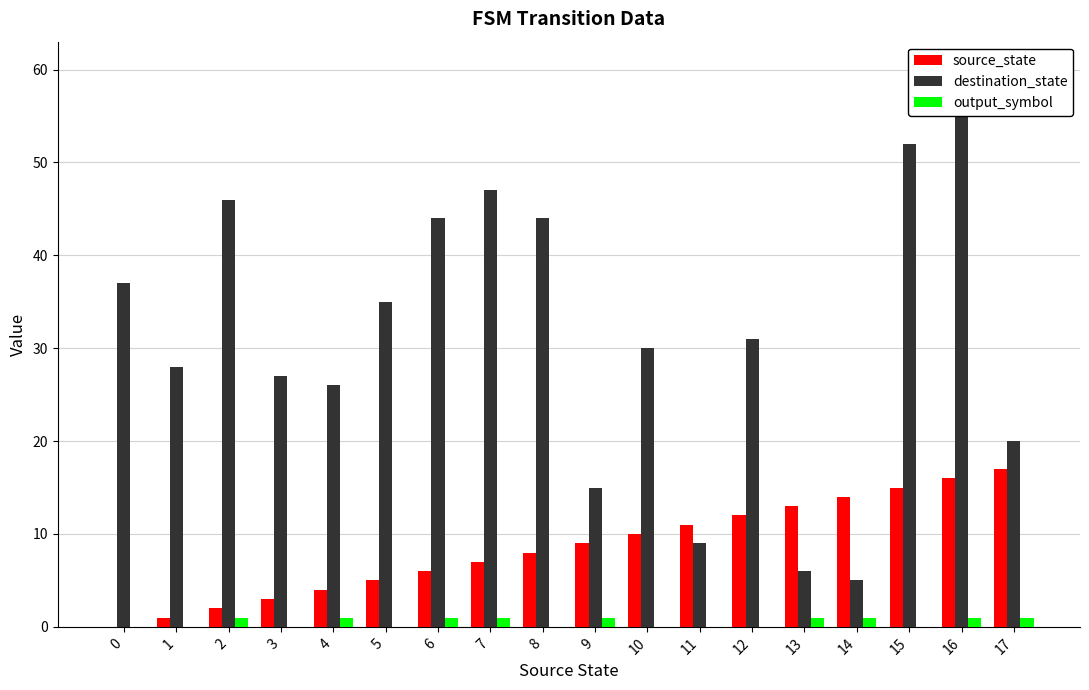

What is the sum of the output_symbol values at 14 and 6?

2